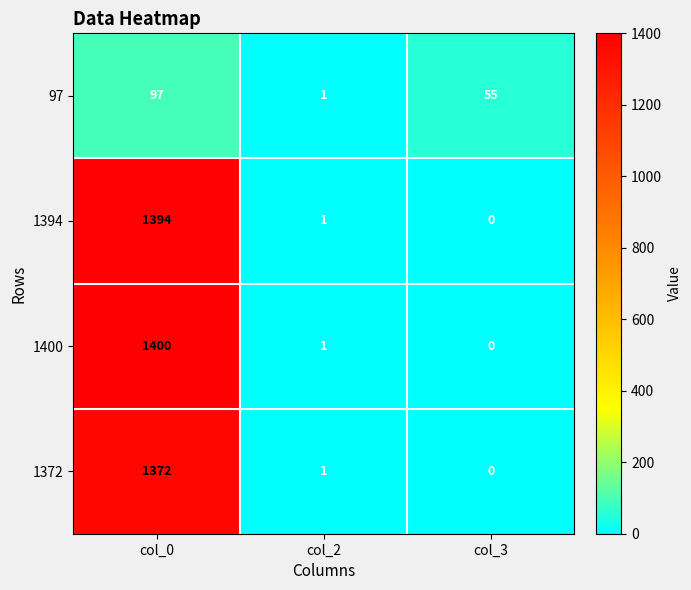

How many distinct data groups are displayed?

4